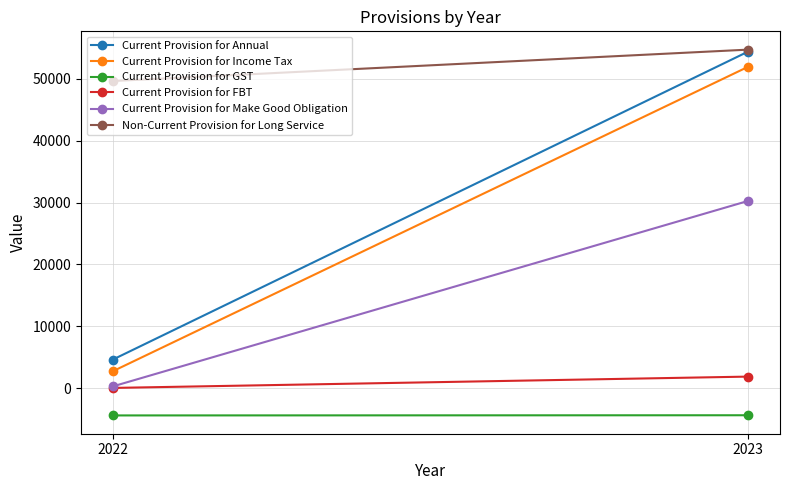

What is the spread (max minus min) of values at 2023?

59088